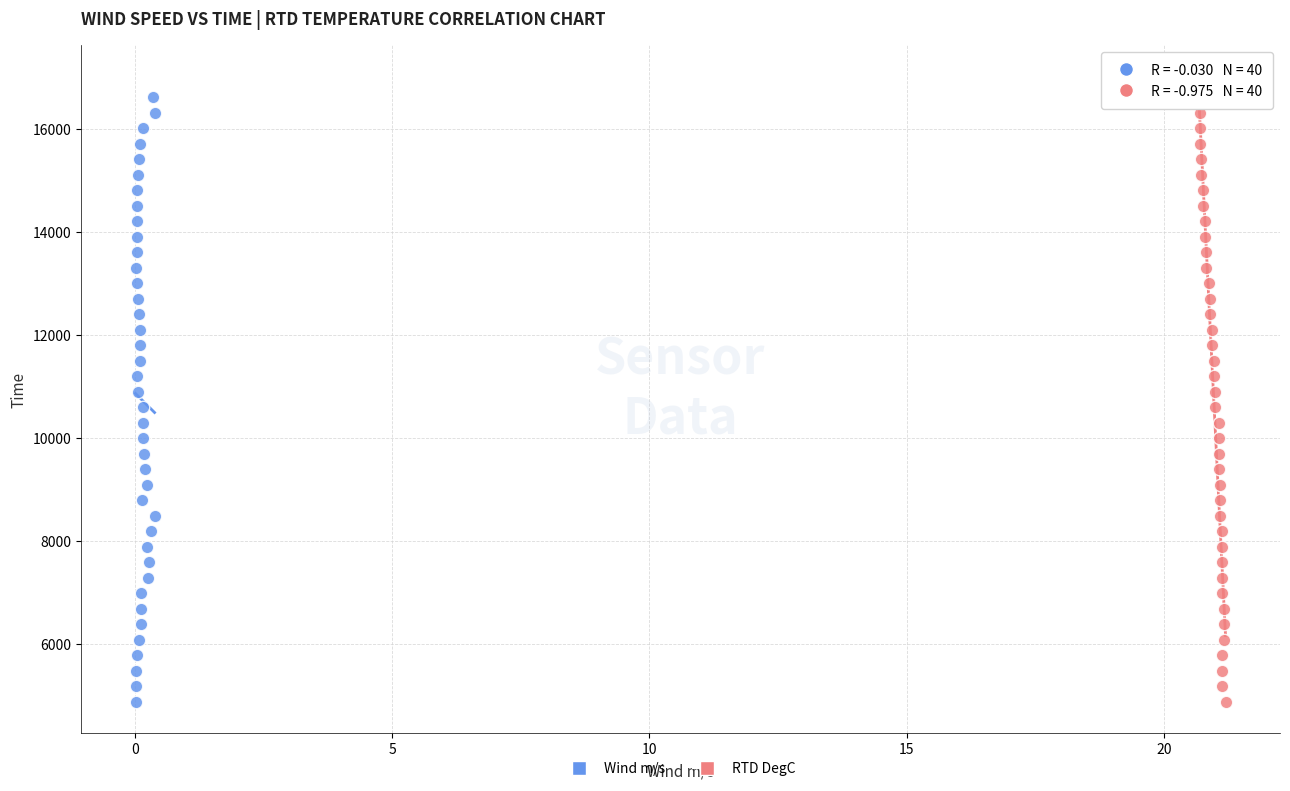

What are all the series names shown in the legend?

Wind m/s, RTD DegC